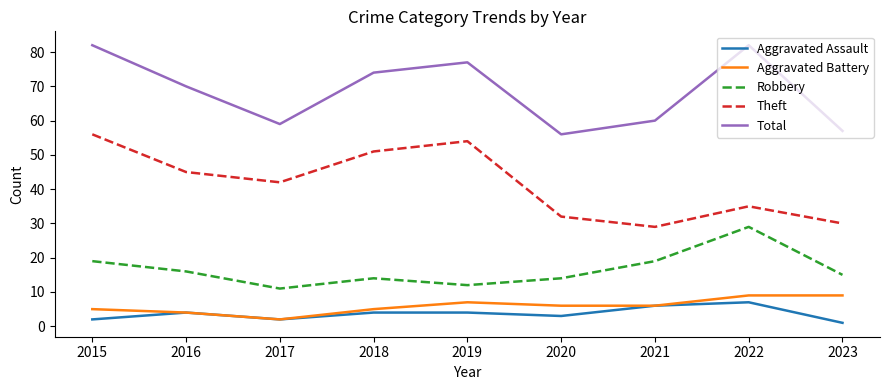

What is the difference between the highest and lowest values at 2022?

75